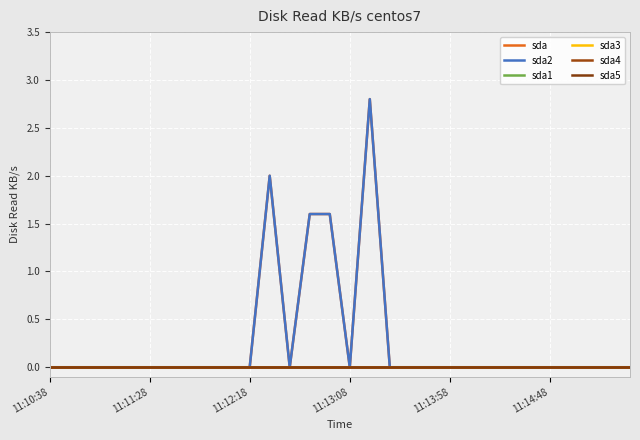

Is this an area chart (filled region under the line)?

No